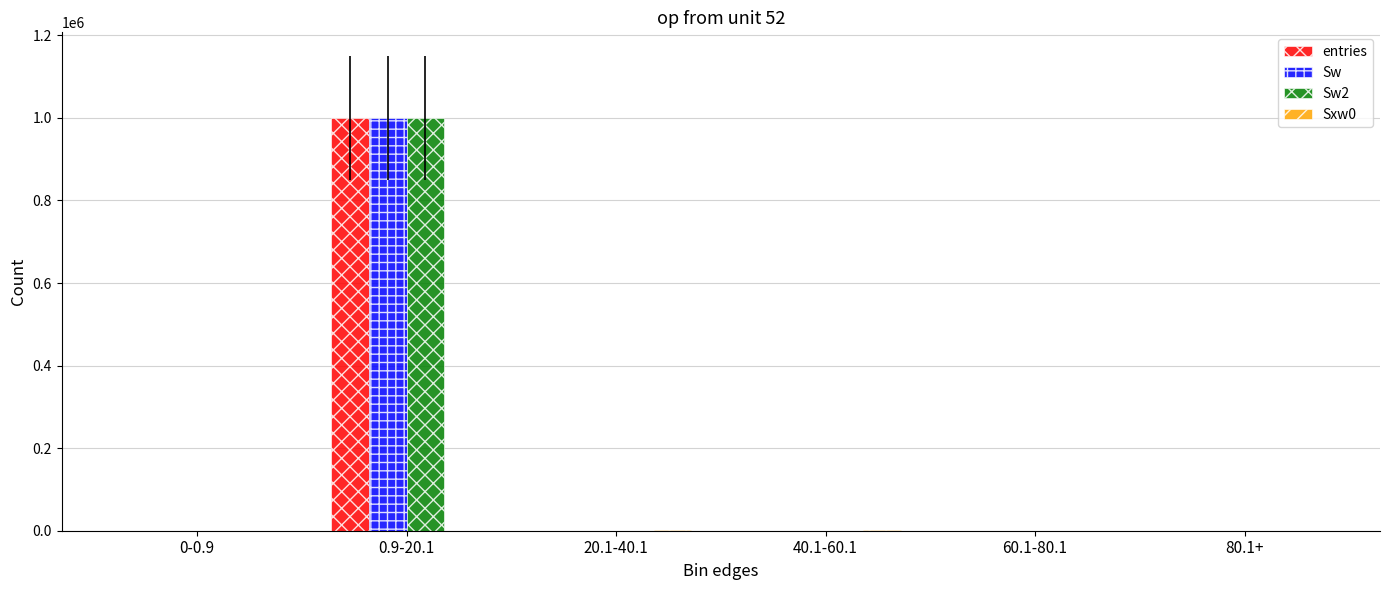

What is the sum of all Sw2 values?

1000000